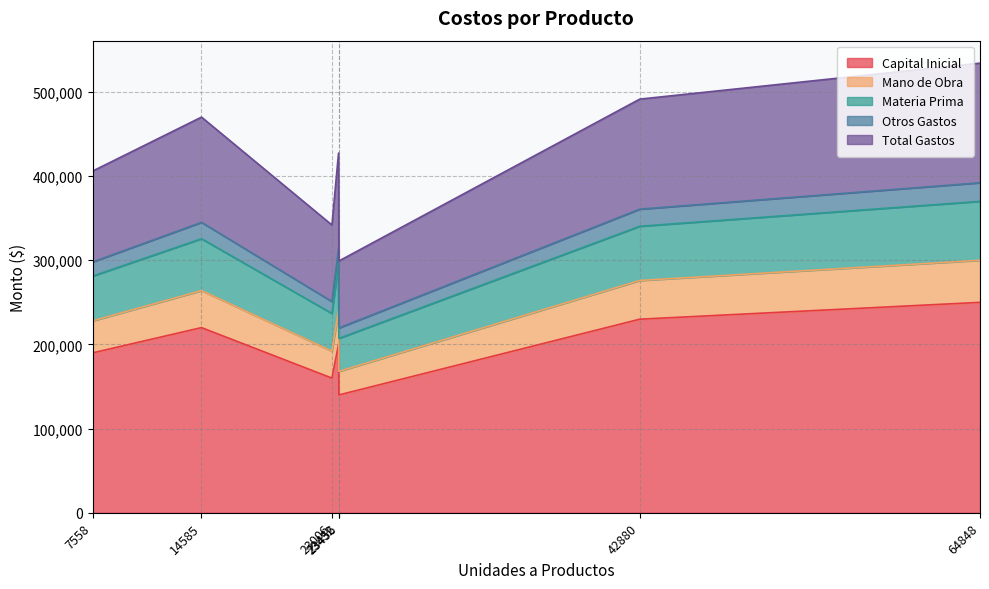

Which series changed the most between 42880 and 23432?

Capital Inicial